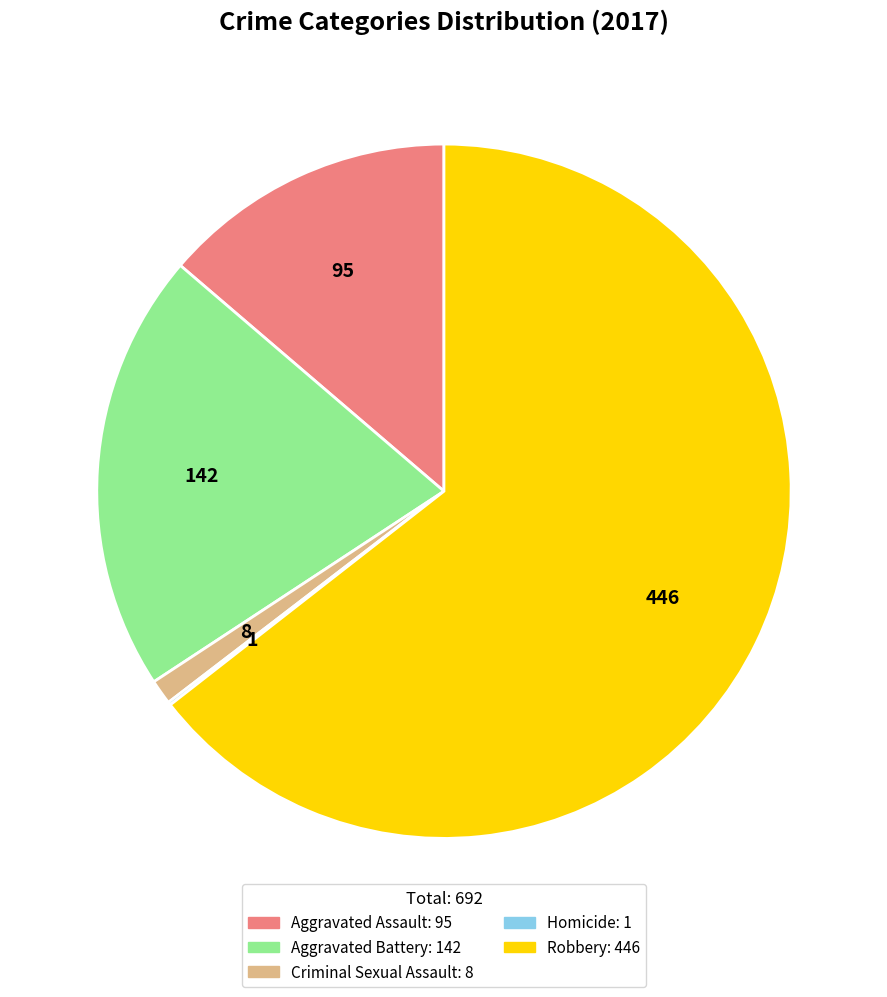

Which slice is the largest?

Robbery